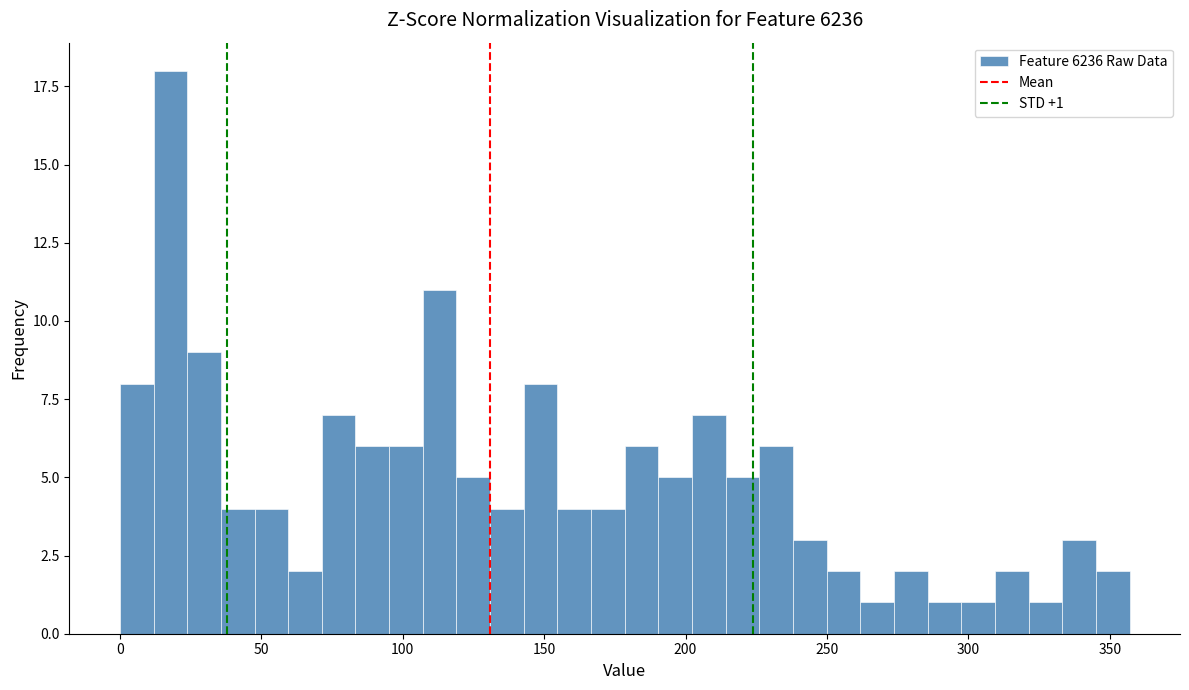

Read against the x-axis, roughly where is the centre of the tallest bar?

20